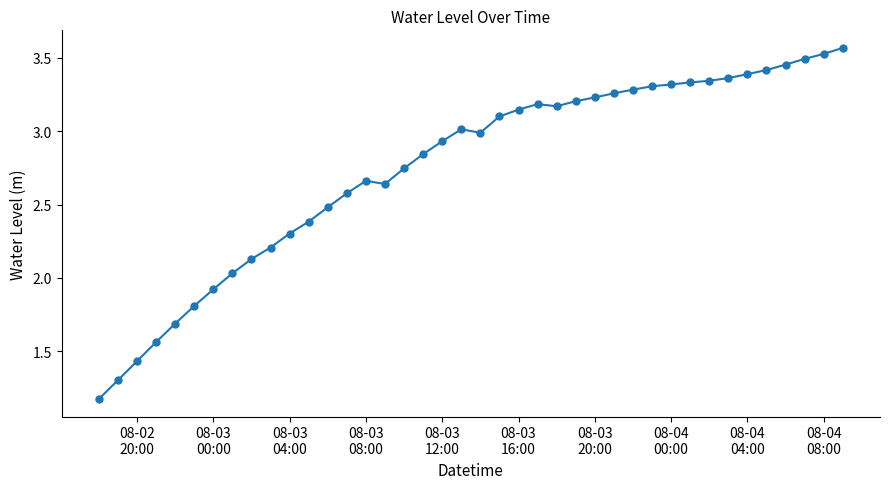

What is the difference between the maximum and minimum values?

2.4